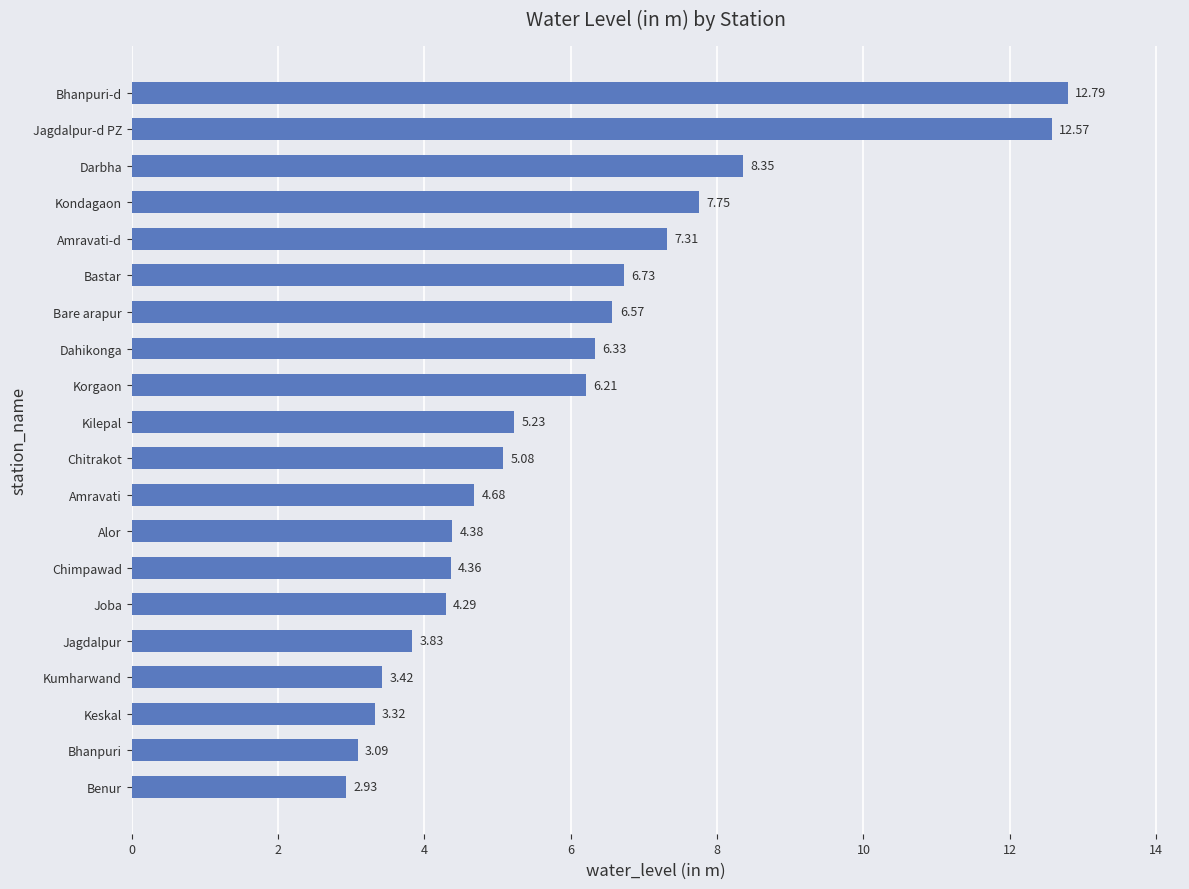

Rank the categories by value from lowest to highest.

Benur, Bhanpuri, Keskal, Kumharwand, Jagdalpur, Joba, Chimpawad, Alor, Amravati, Chitrakot, Kilepal, Korgaon, Dahikonga, Bare arapur, Bastar, Amravati-d, Kondagaon, Darbha, Jagdalpur-d PZ, Bhanpuri-d